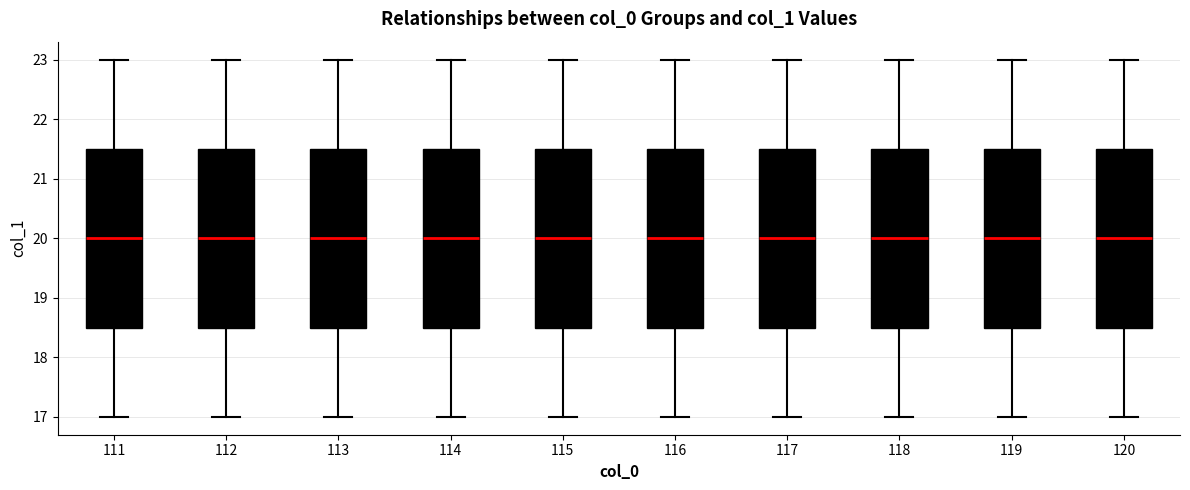

Where is the upper edge of the box at x = 118 on the y-axis? The values are not printed on the chart, so give them approximately, as read against the axis.

21.5